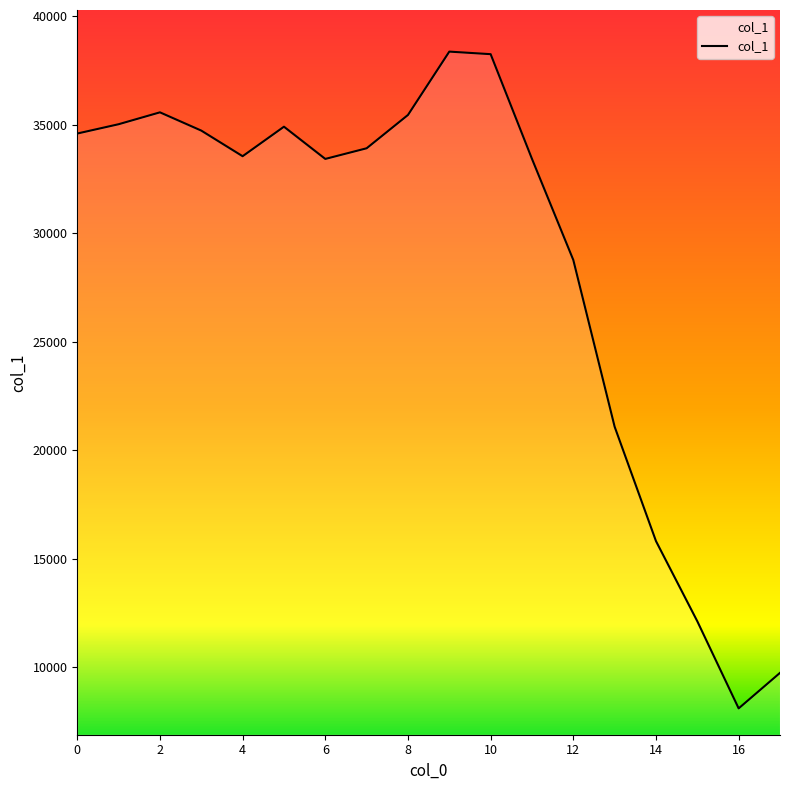

What is the smallest value displayed?

8094